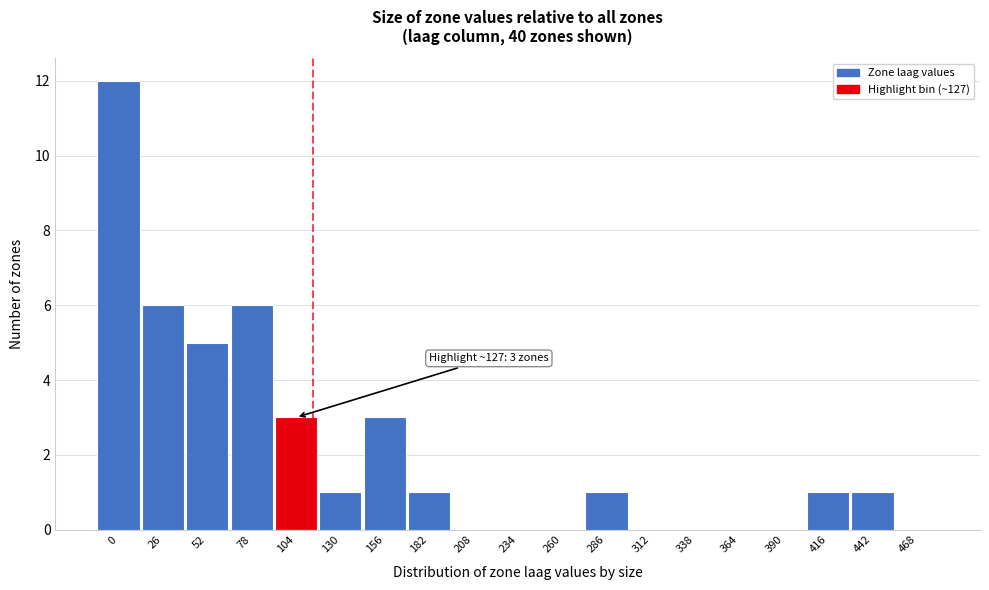

Reading left to right, what are all the values shown in this chart?

0=12	26=6	52=5	78=6	104=3	130=1	156=3	182=1	208=0	234=0	260=0	286=1	312=0	338=0	364=0	390=0	416=1	442=1	468=0